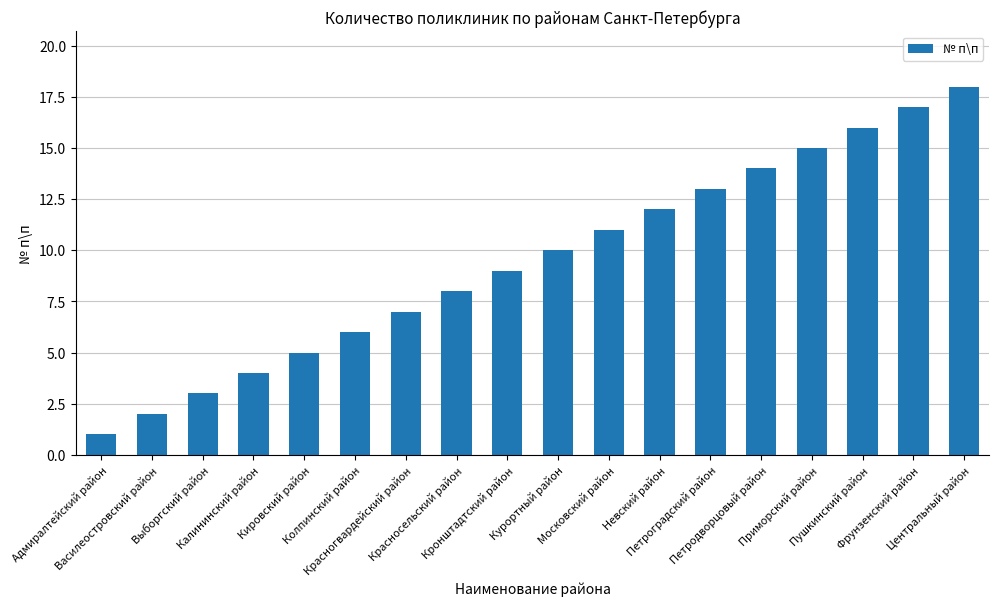

What is the label of the 15th bar from the right?

Калининский район